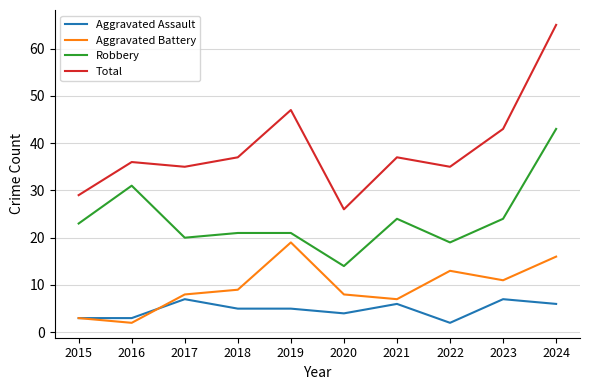

The value of Total at 2017 is 49. True or false?

False